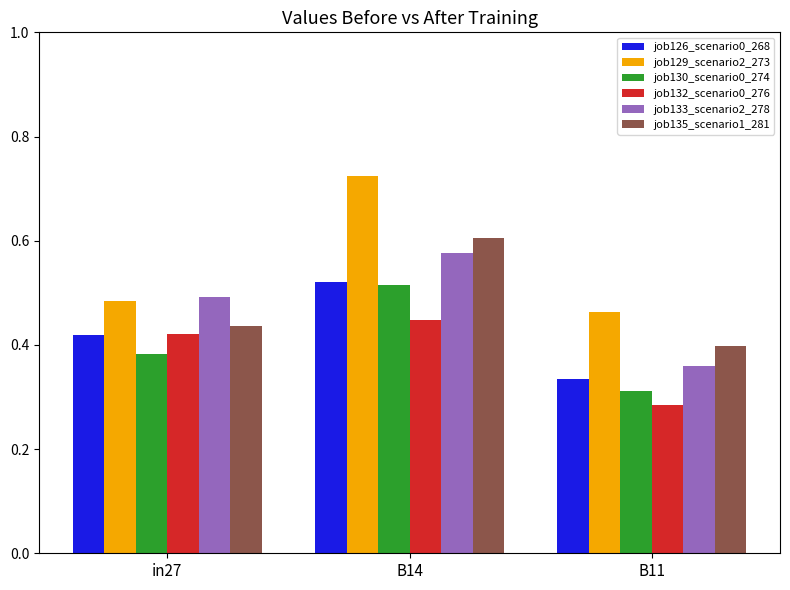

What is the total value across all series at B11?

2.2